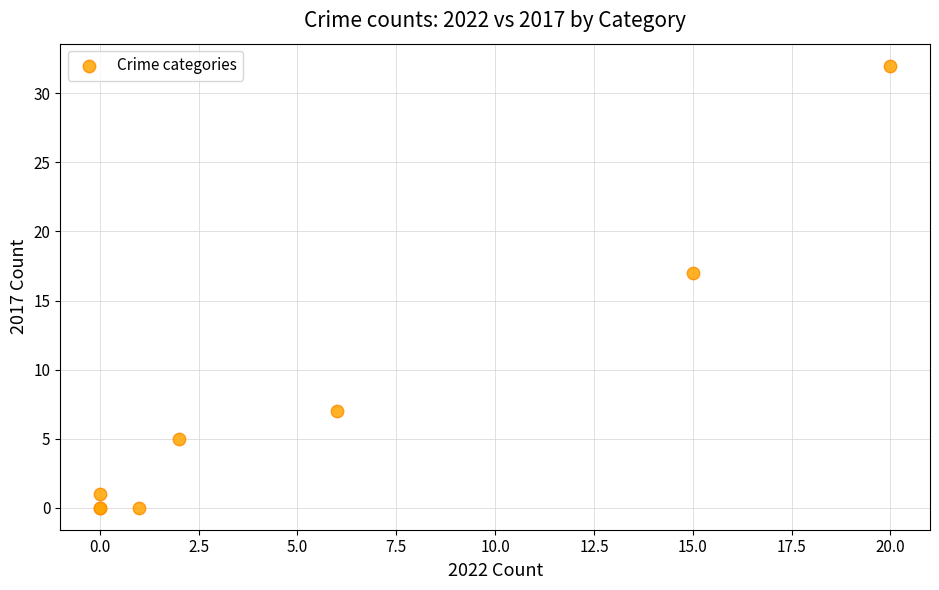

What Y value in the scatter plot is closest to 16?

17